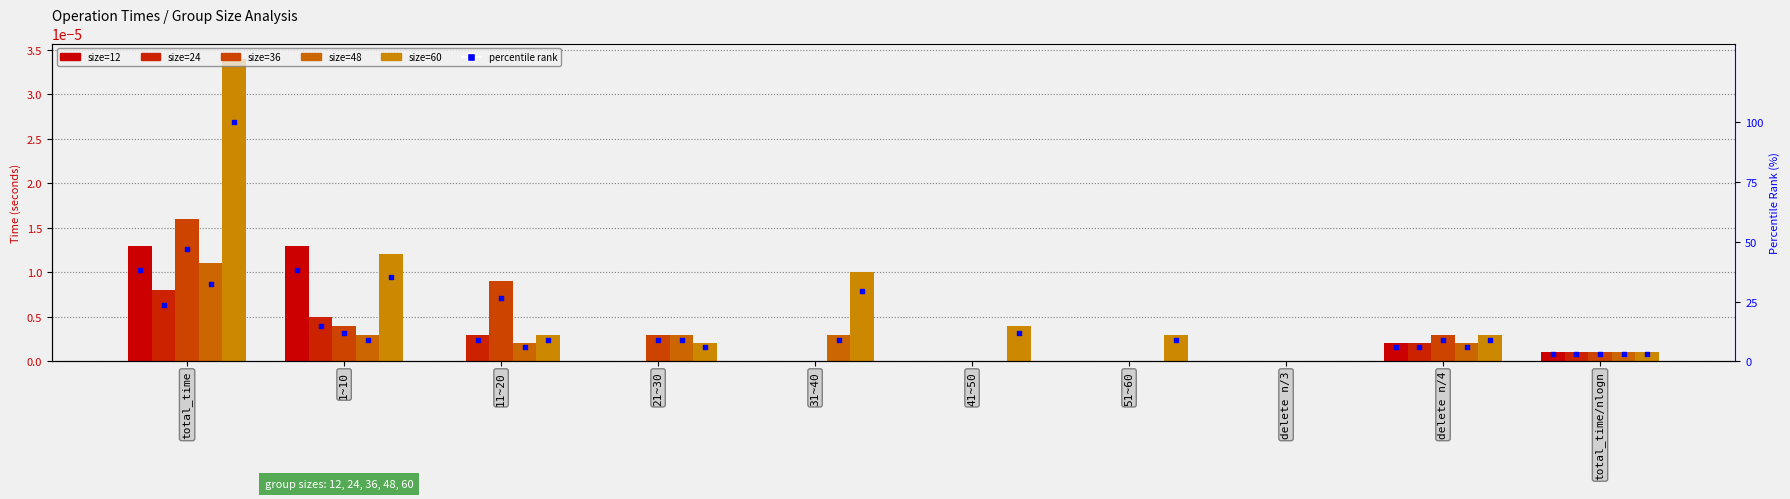

Which series reaches the maximum Y coordinate?

60